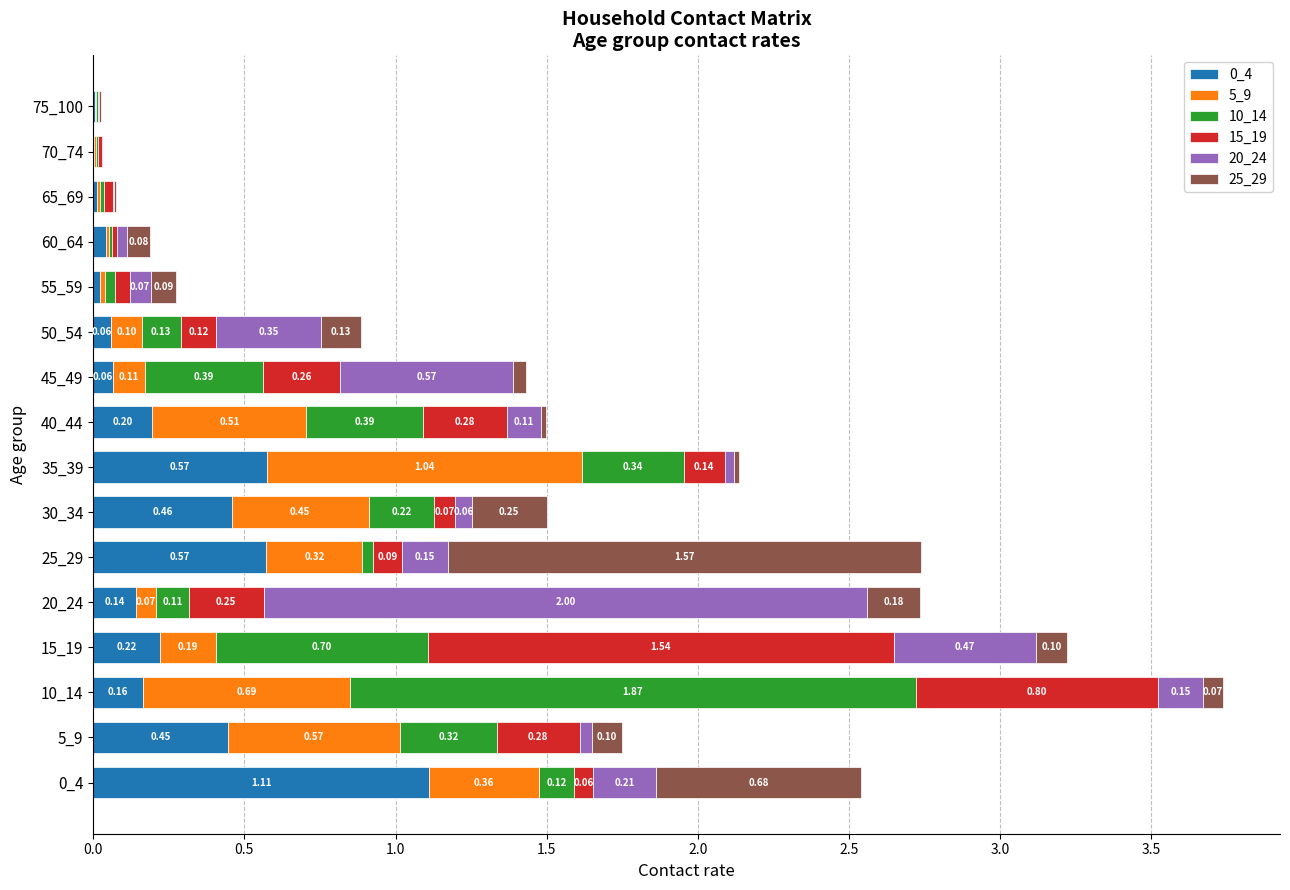

At which category is the sum across all series the highest?

10_14